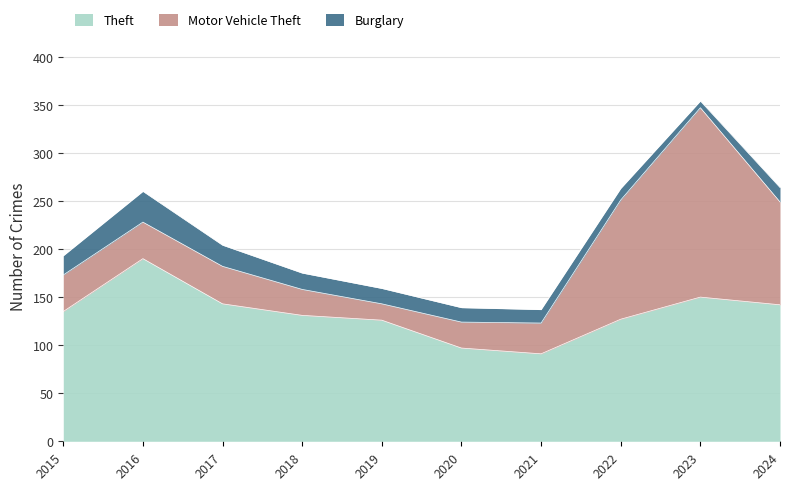

The Theft series shows 53 at 2018. True or false?

False